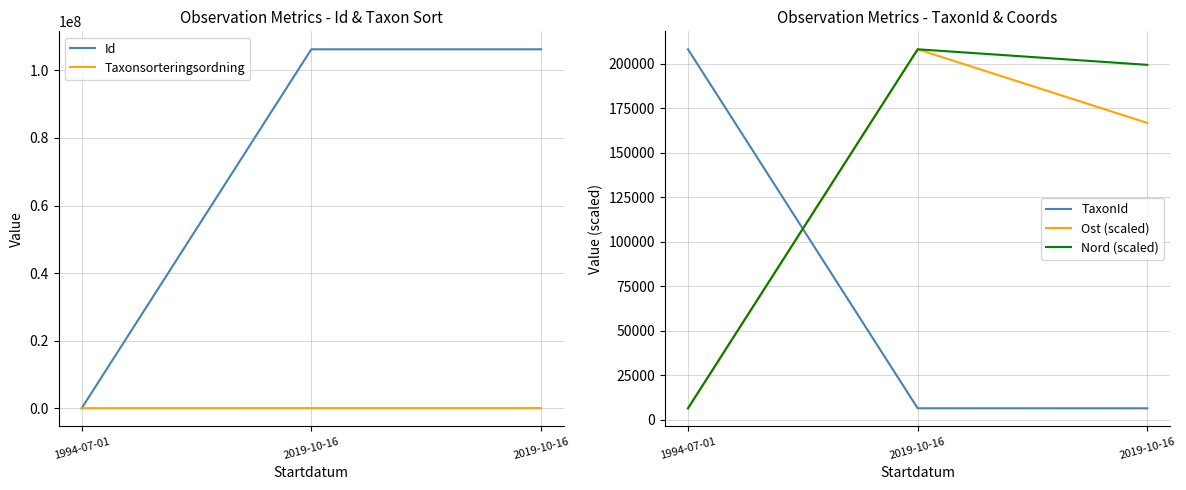

What is the difference between the maximum and minimum values in the Nord (scaled) series?

201817.0